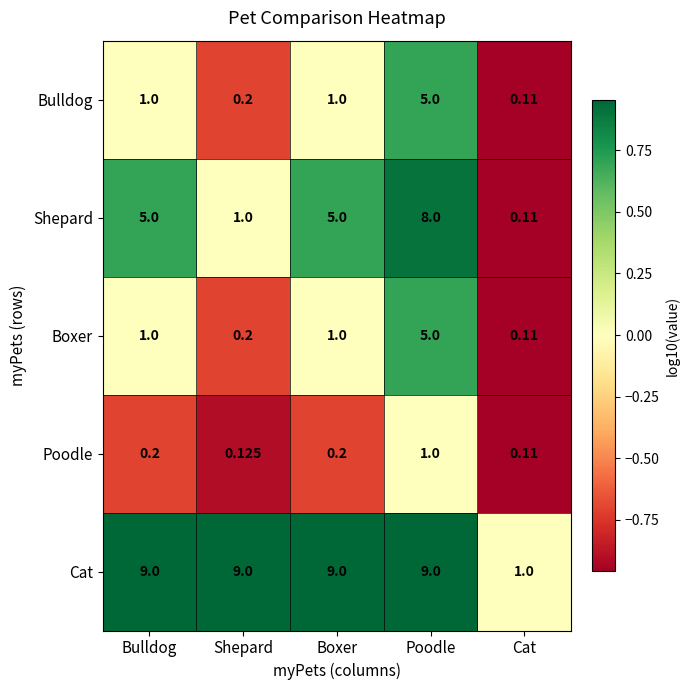

Between Bulldog and Shepard, which series saw the biggest shift?

Shepard